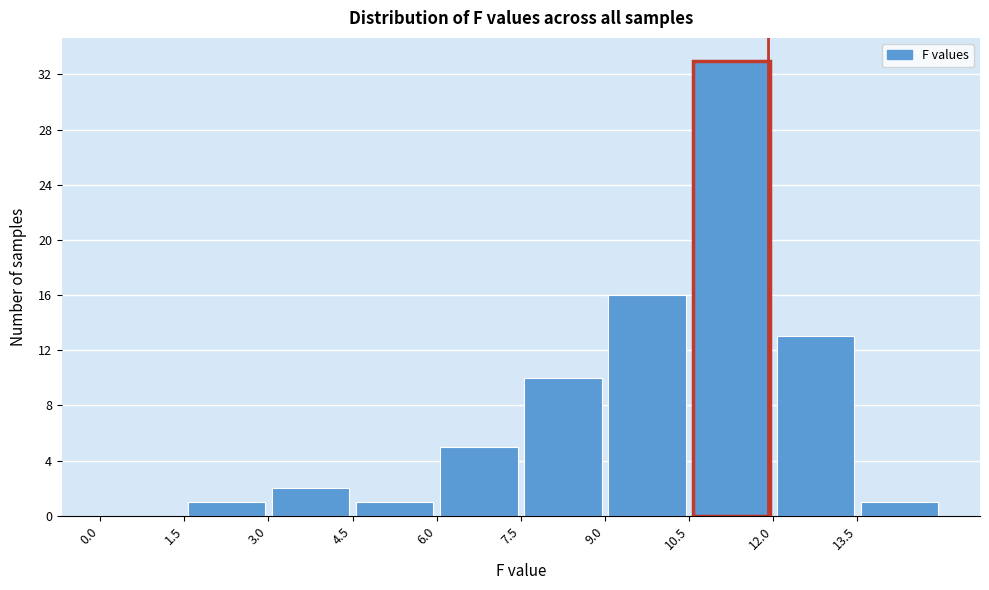

Reading left to right, list every bar in this chart as the range it spans on the x-axis followed by its height. Neither the bar edges nor the heights are printed on the chart, so give them approximately, as read against the axes.

0.0 to 1.5: 0
1.5 to 3.0: 1
3.0 to 4.5: 2
4.5 to 6.0: 1
6.0 to 7.5: 5
7.5 to 9.0: 10
9.0 to 10.5: 16
10.5 to 12.0: 33
12.0 to 13.5: 13
13.5 to 15.0: 1